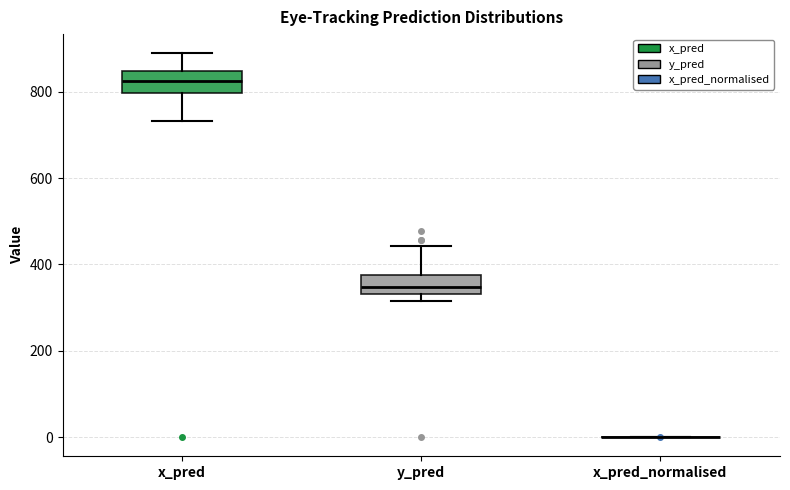

Reading left to right, transcribe this box plot: for each box, give where its median line is, the range the box spans, and where its two whiskers end, as read against the y-axis. The values are not printed on the chart, so give them approximately, as read against the axis.

x_pred: median 820, box 800 to 840, whiskers 740 to 880
y_pred: median 340 (inside the box), box 340 to 380, whiskers 320 to 440
x_pred_normalised: box collapsed to a line at 0, whiskers 0 to 0